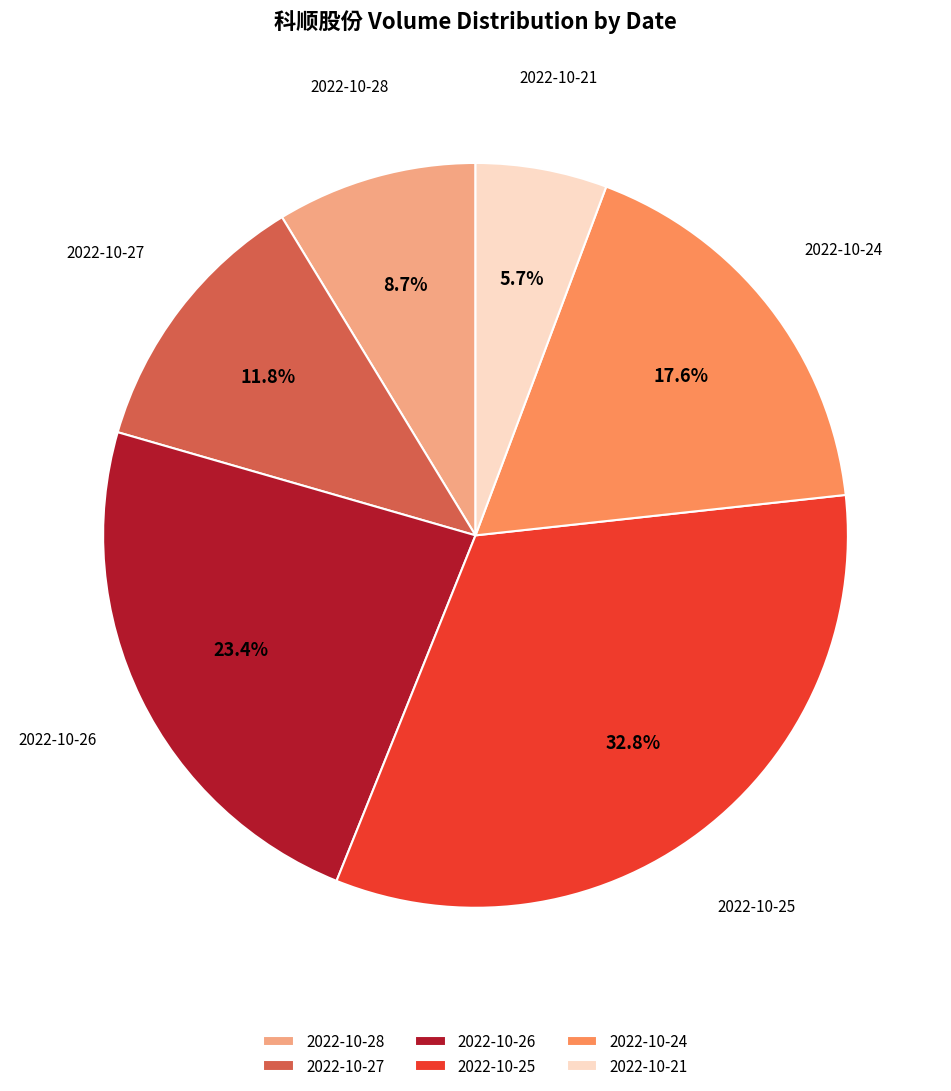

Count the number of slices in the pie.

6